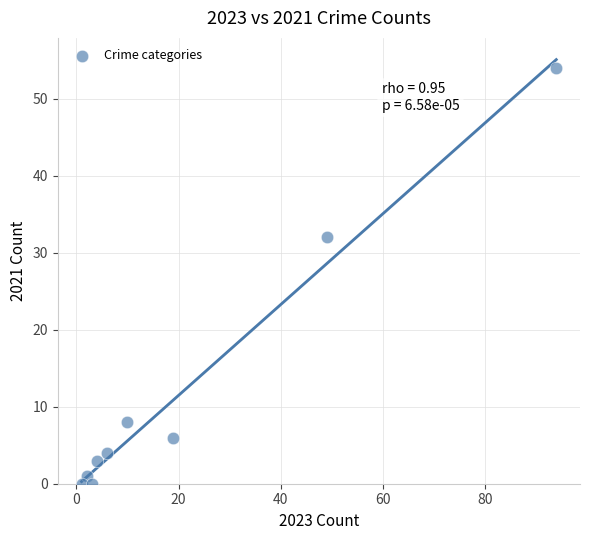

What Y value in the scatter plot is closest to 27?

32